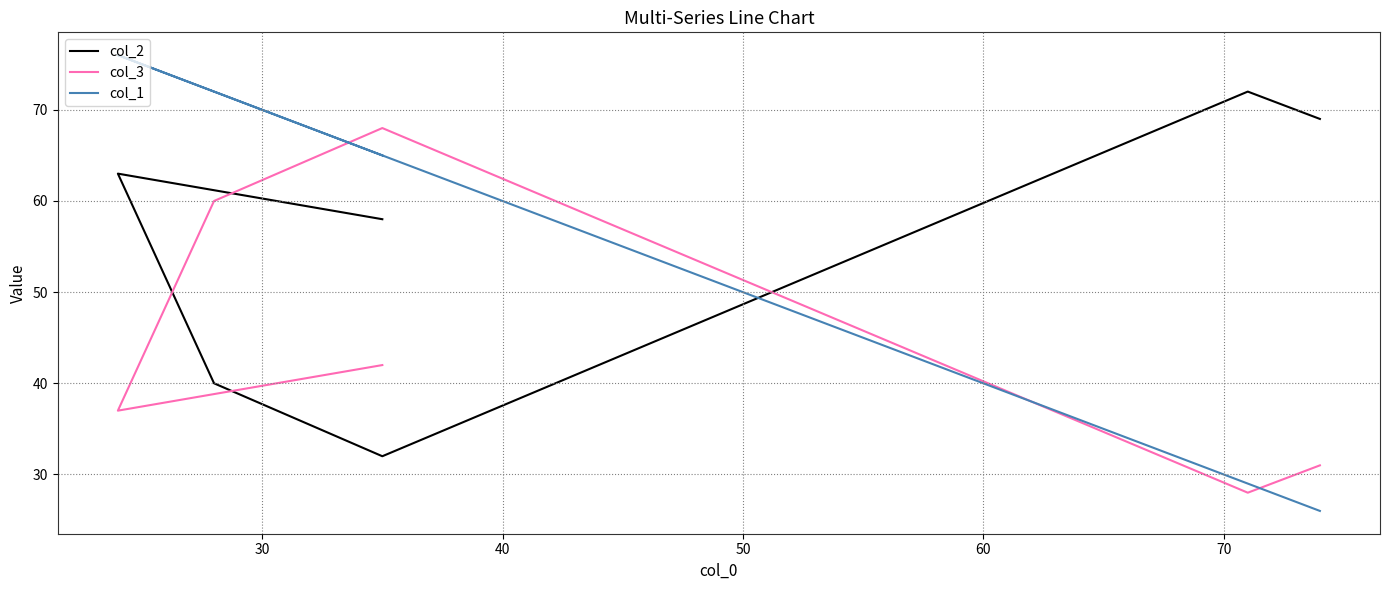

How many interior local valleys does the col_2 series have?

1